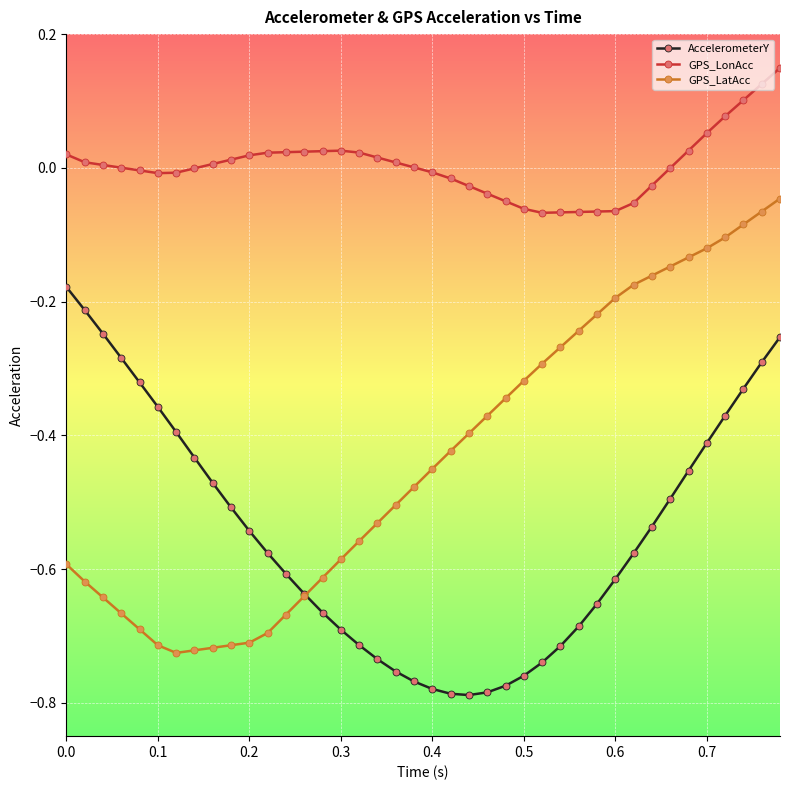

Which series has the largest total across all categories?

GPS_LonAcc